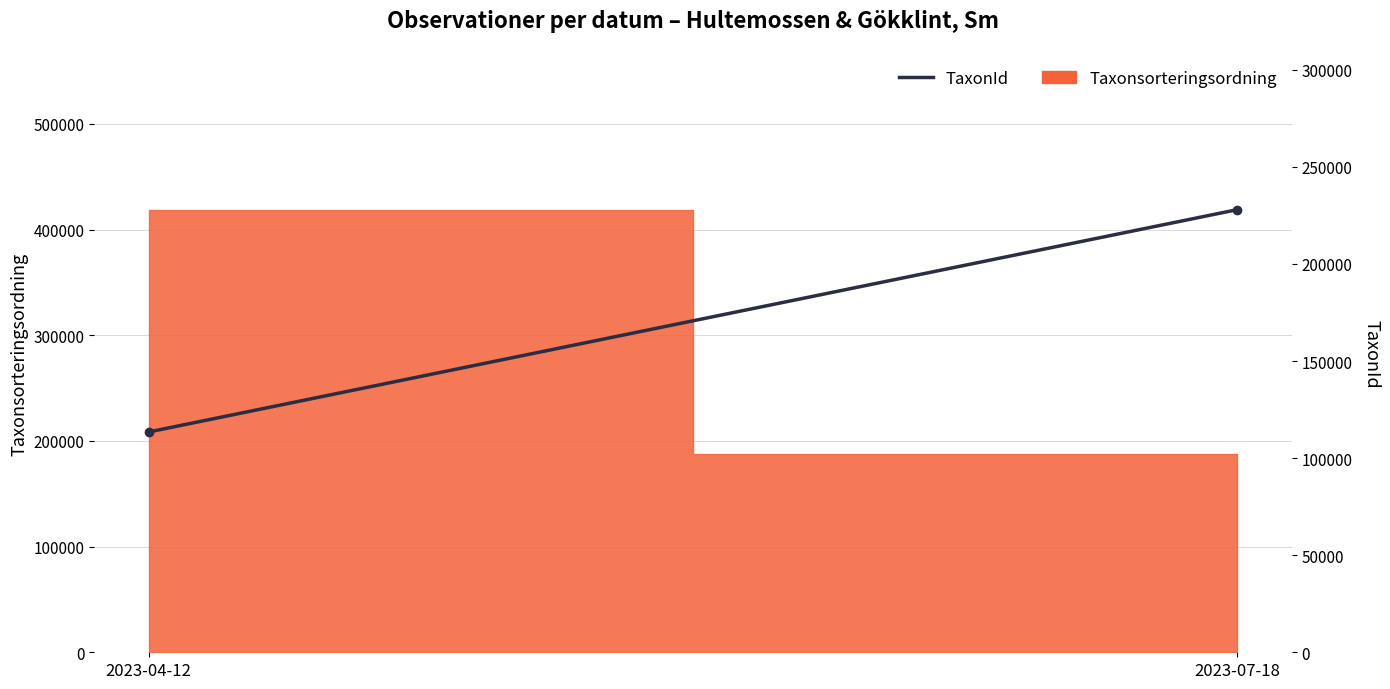

The chart shows a value of 113460 at 2023-04-12. True or false?

True